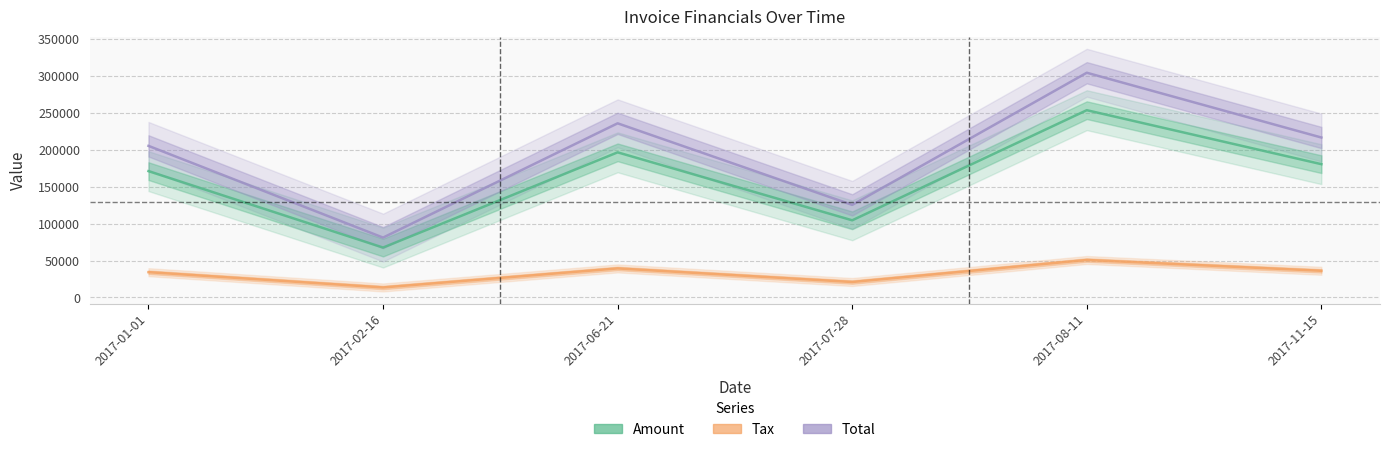

Is this an area chart (filled region under the line)?

No